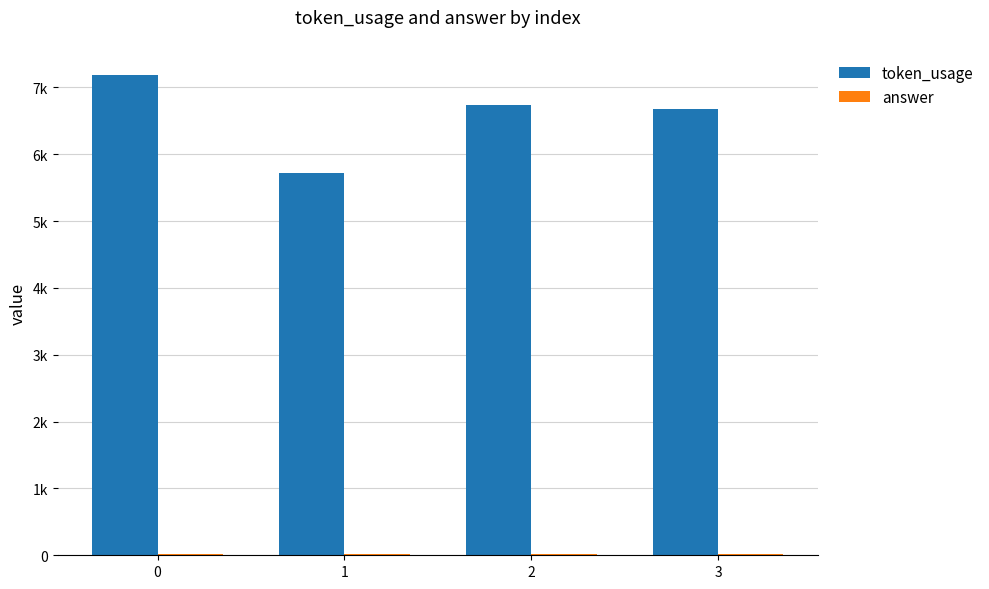

What is the value of the answer bar at the 2nd from the left?

23